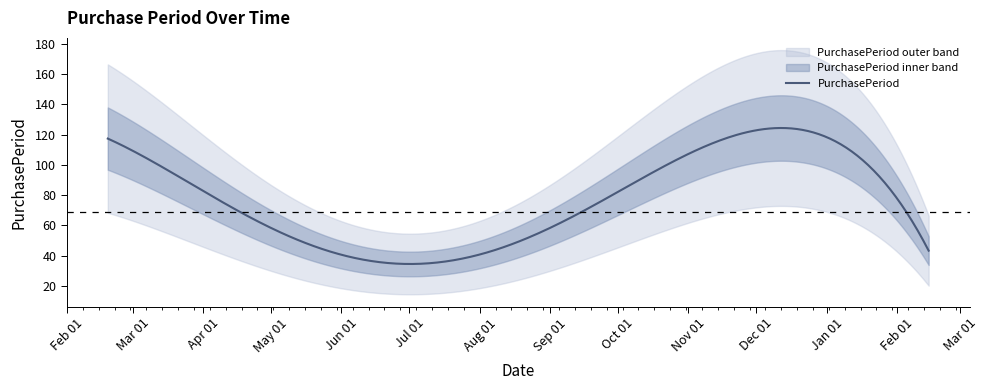

The value at 2017-02-15 is 60. True or false?

False